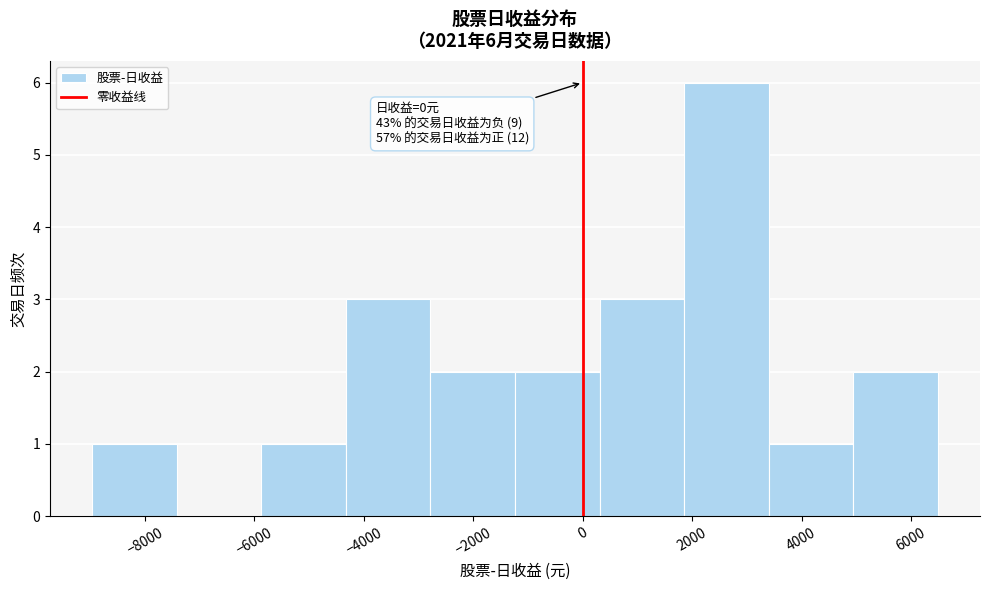

Which range on the x-axis has the tallest bar?

1800 to 3400